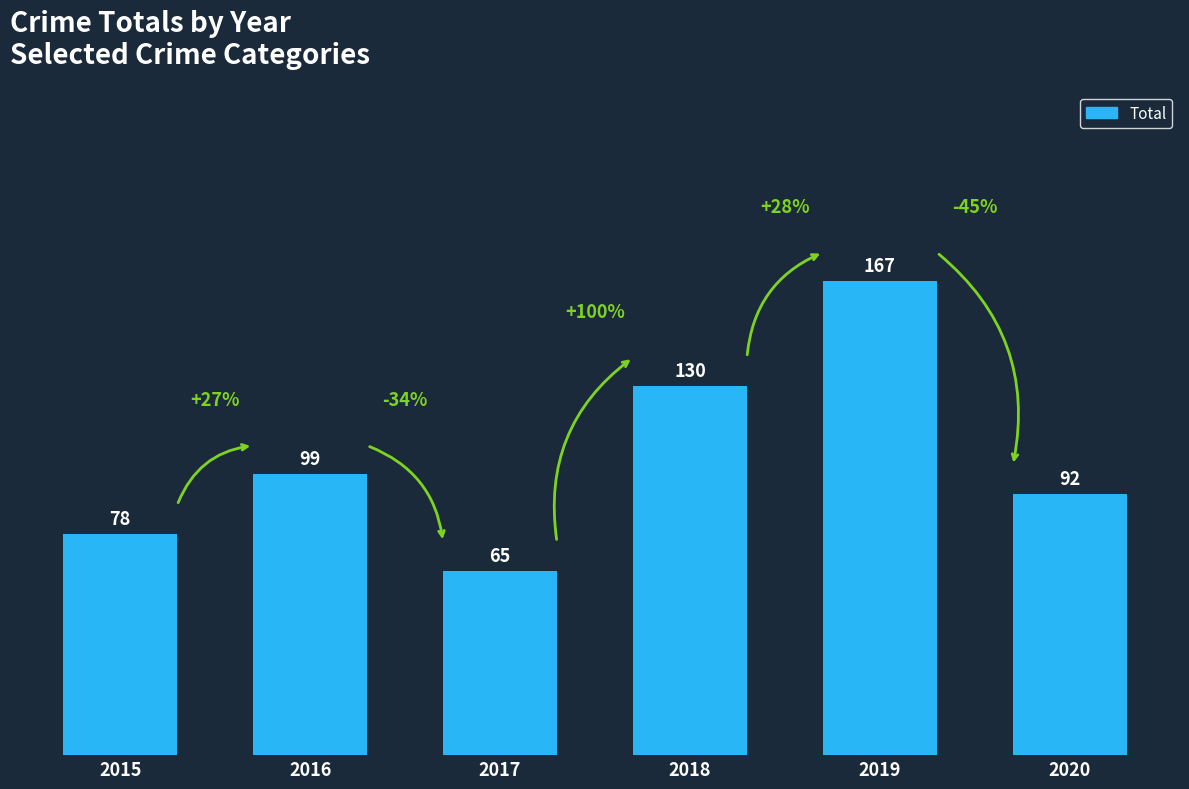

Is it true that the value at 2020 is 120?

False